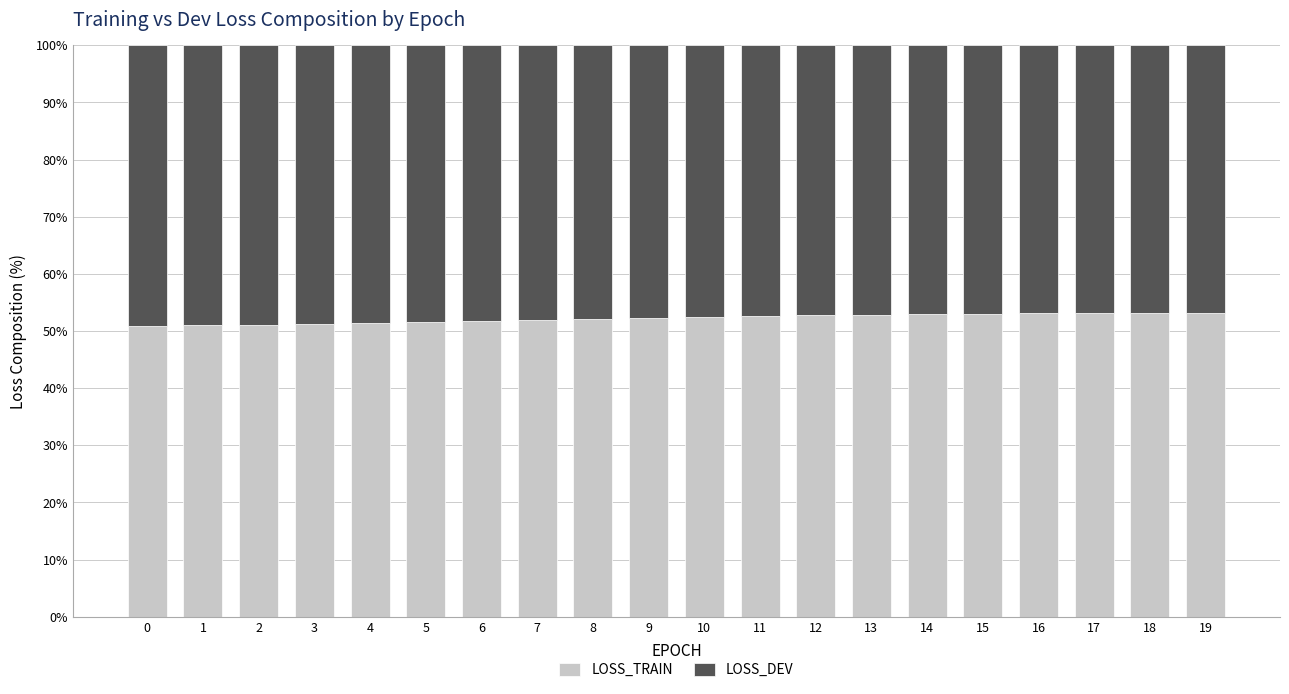

What is the sum of the LOSS_TRAIN values at 15 and 14?

105.9